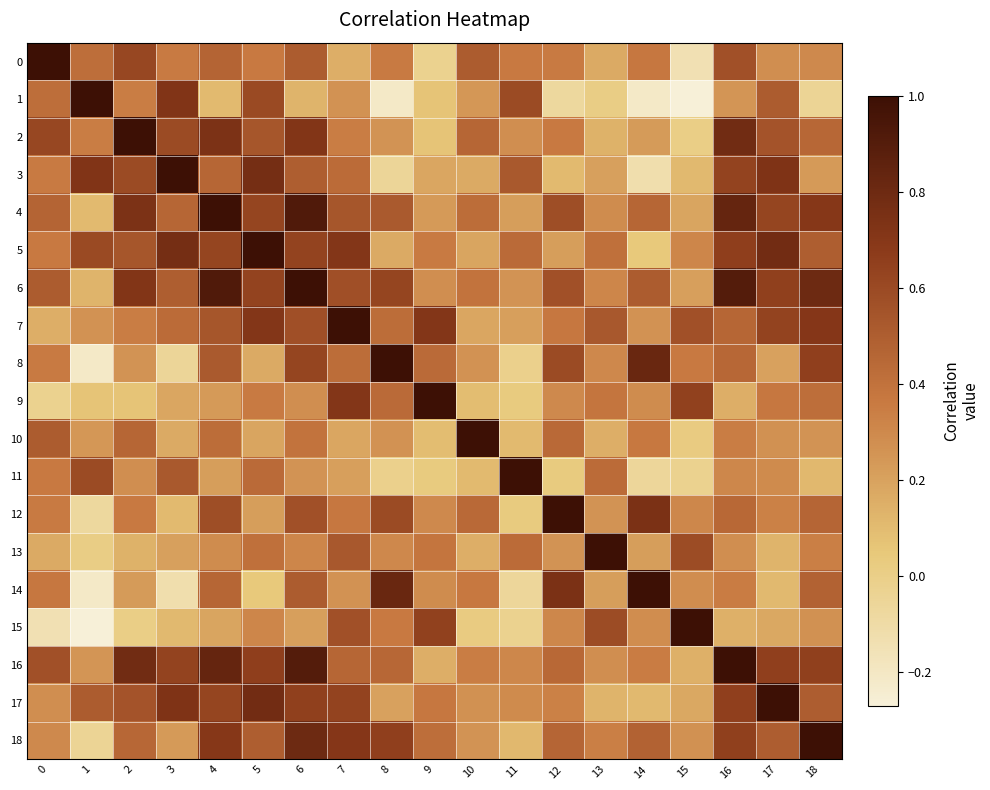

Rank the series by their maximum value, from lowest to highest.

0, 1, 2, 3, 4, 5, 6, 7, 8, 9, 10, 11, 12, 13, 14, 15, 16, 17, 18